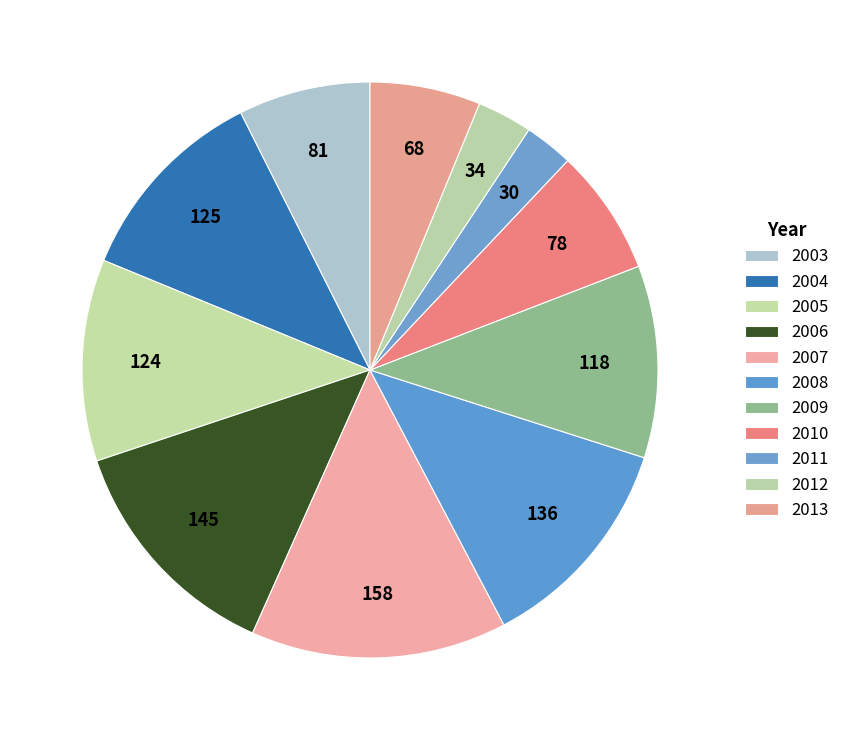

How many segments does this pie chart have?

11